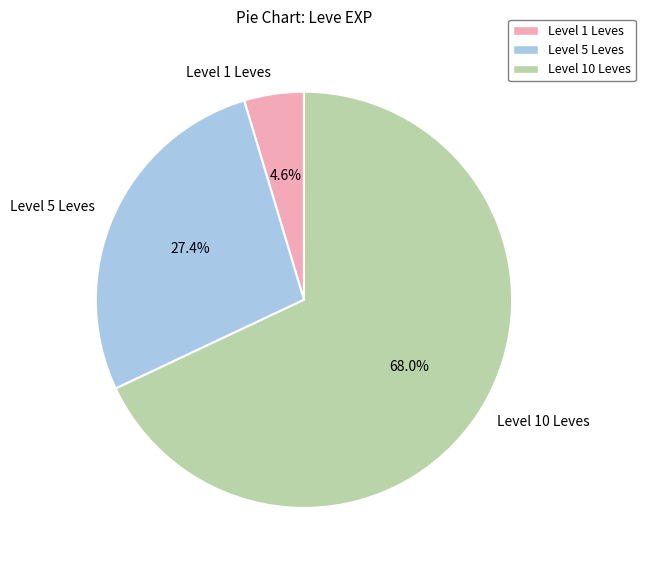

To the nearest percent, what is the difference between the largest and smallest slice percentages?

63%